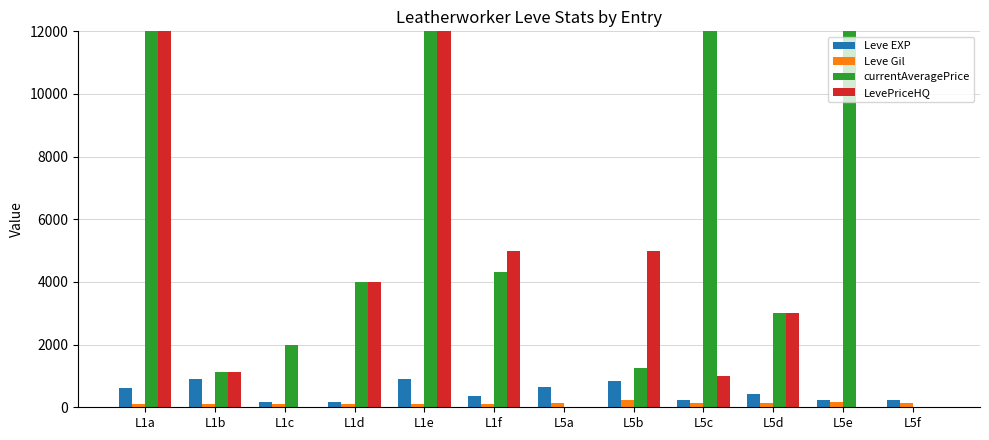

Is it true that LevePriceHQ equals 2328 at L1f?

False